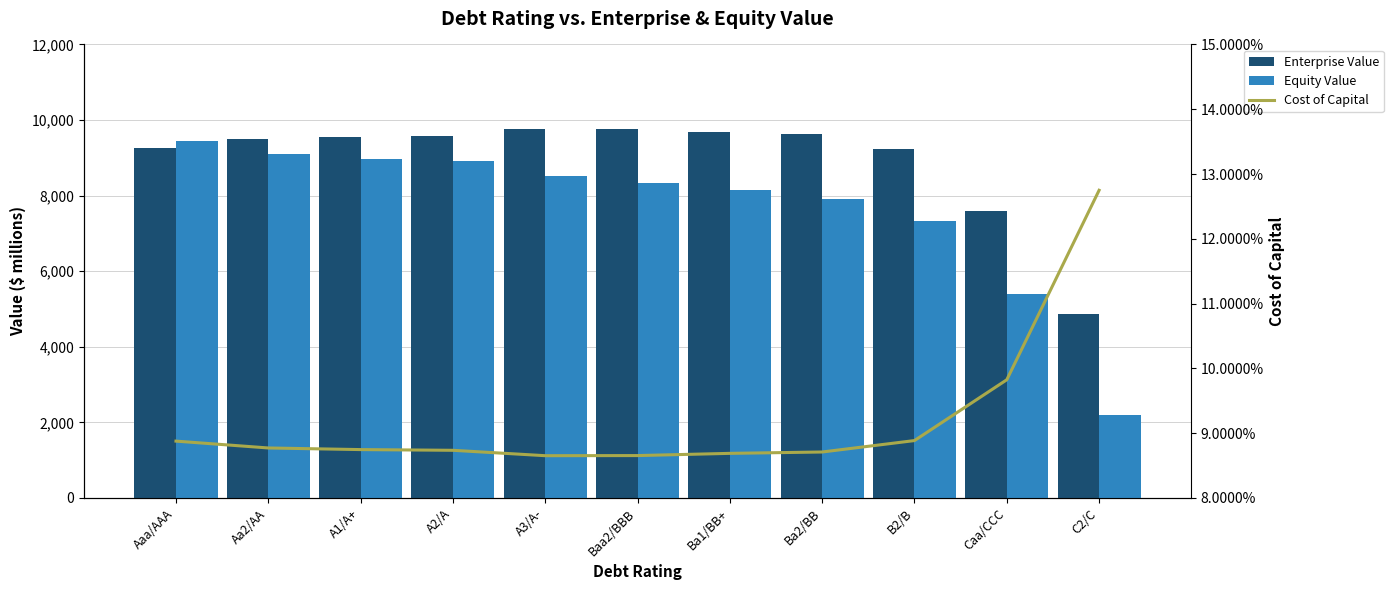

Is the value of Equity Value at C2/C greater than the value of Enterprise Value at Ba2/BB?

No